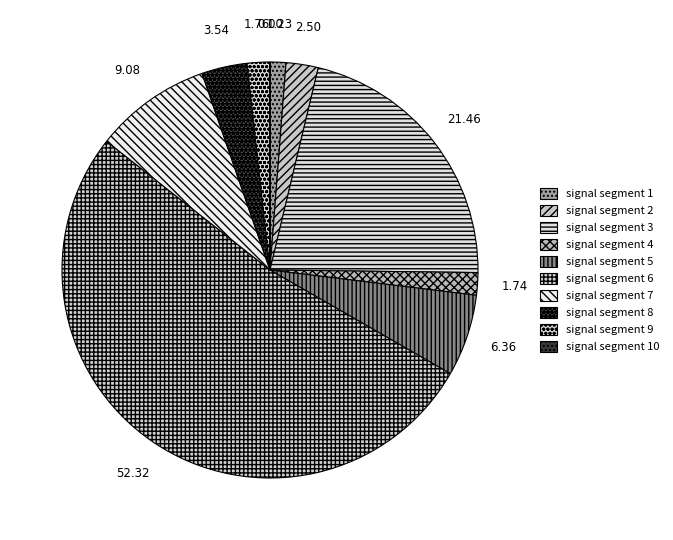

Which slice is the smallest?

signal segment 10